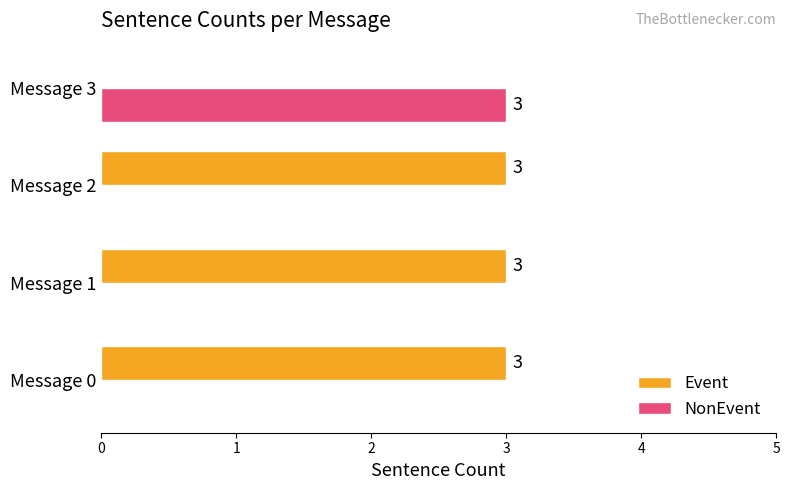

What is the sum of all Event values?

9